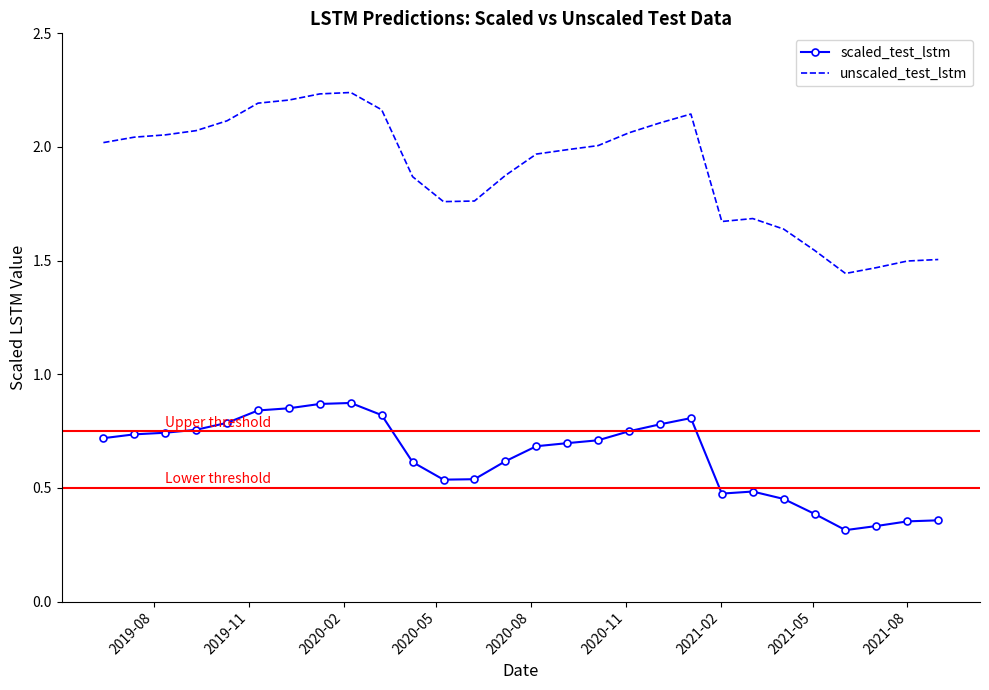

True or false: scaled_test_lstm and unscaled_test_lstm intersect in this chart.

False